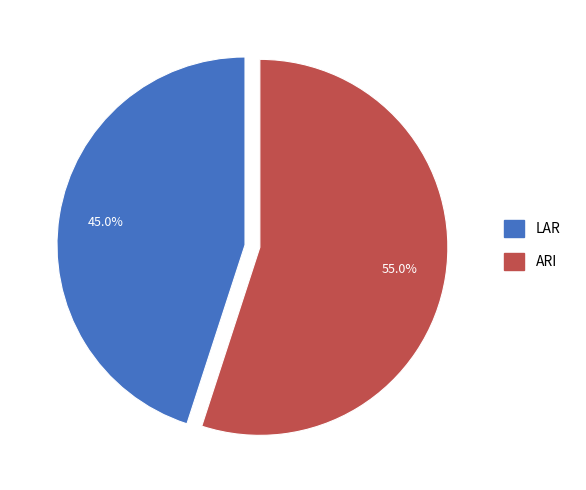

To the nearest percent, what portion does ARI represent?

55%